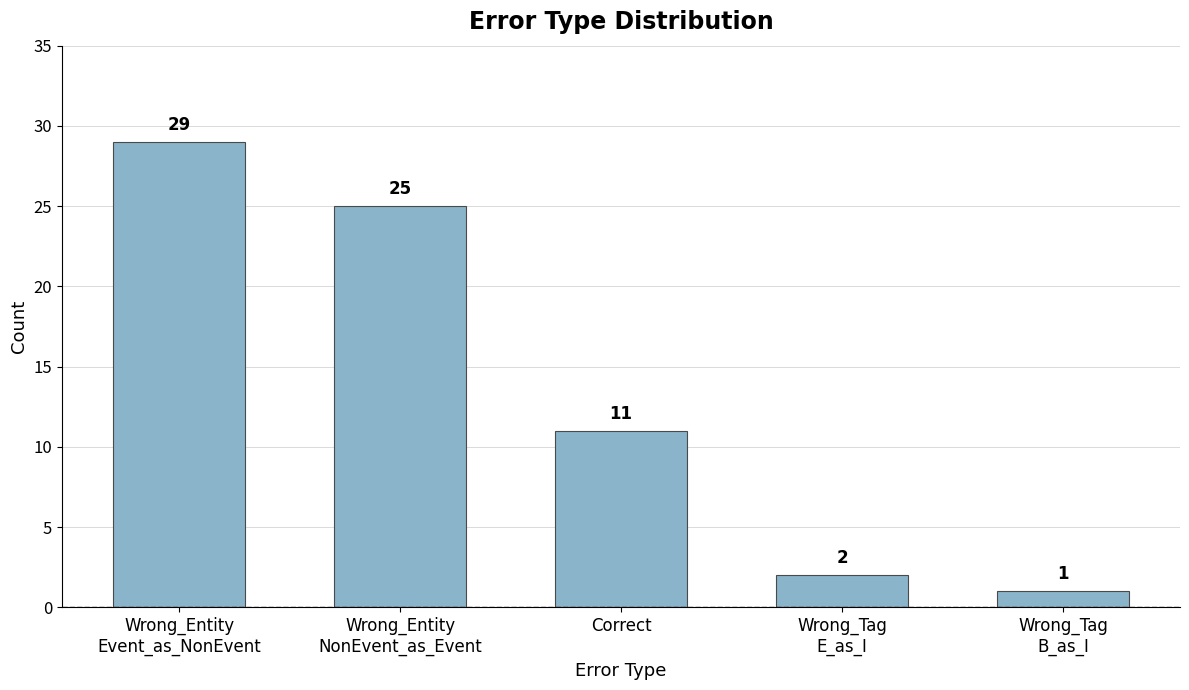

What position from the right is Correct?

3